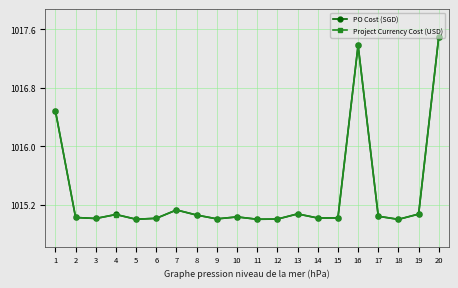

What is the total value across all series at 5?

2030.0